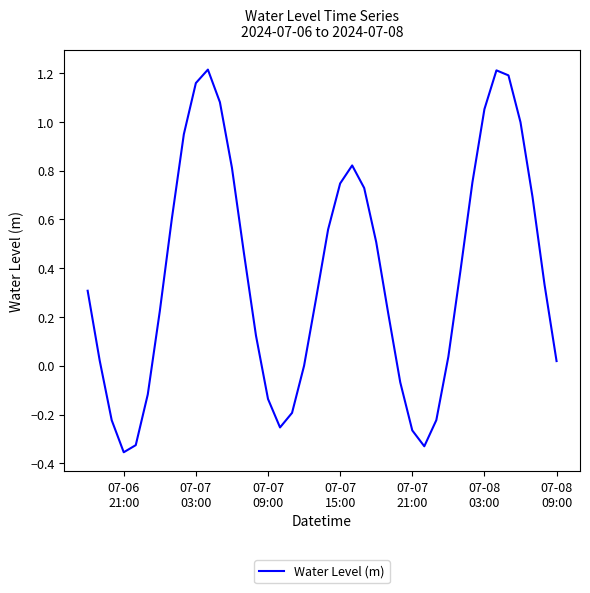

How many lines are shown in the chart?

1